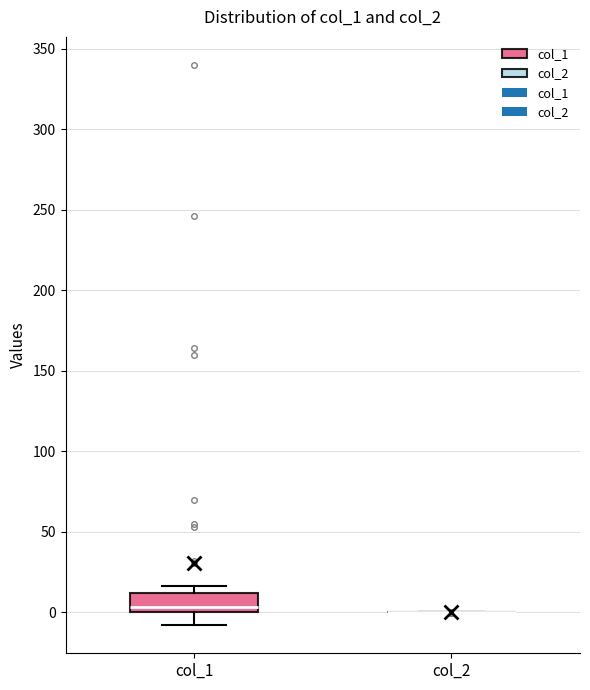

Where does the median line of the box for col_1 sit on the y-axis? The values are not printed on the chart, so give them approximately, as read against the axis.

5